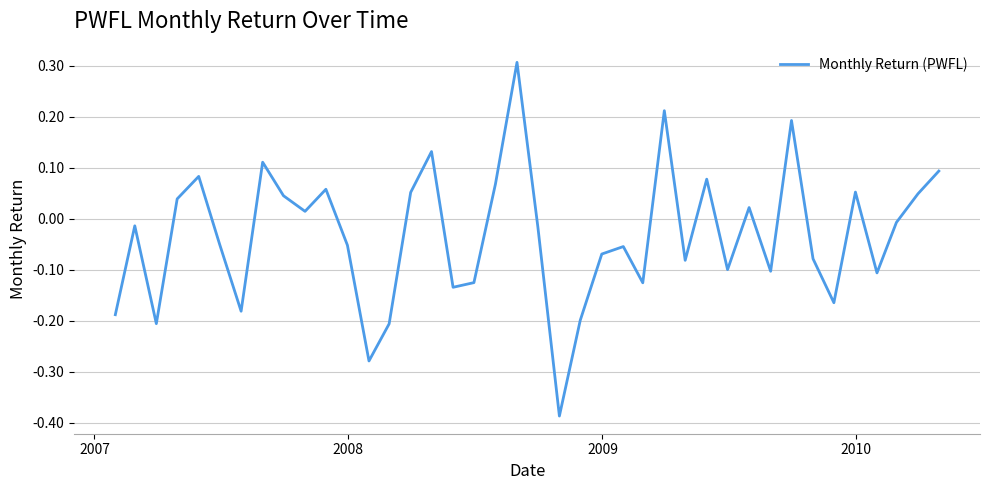

What is the difference between the maximum and minimum values?

0.7